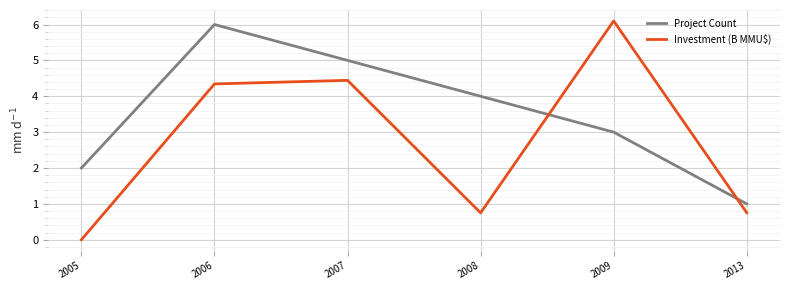

Which series has the widest spread of values?

Investment (B MMU$)